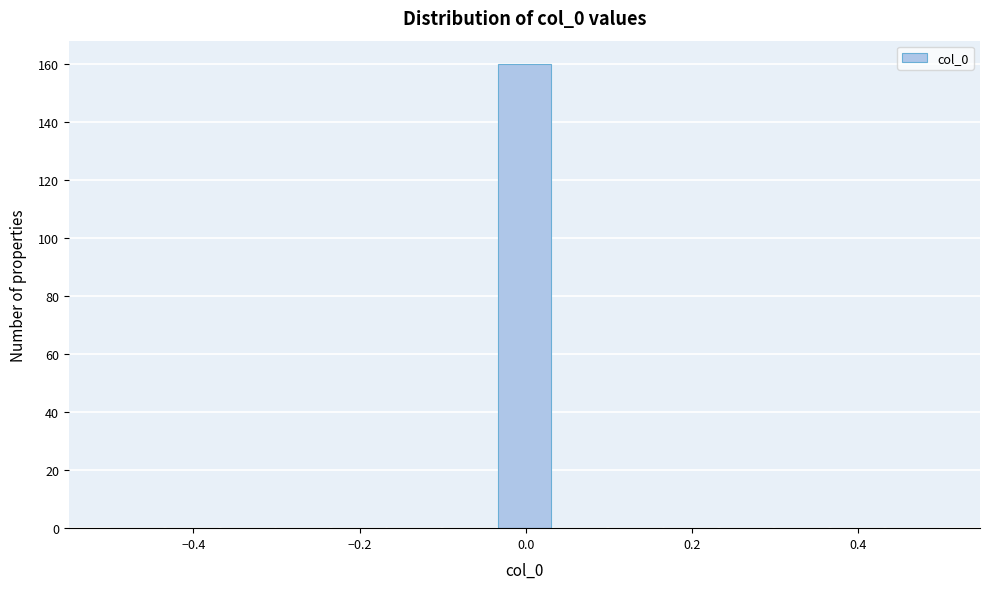

Around what value on the x-axis is the tallest bar? Give the approximate position of its centre, as read against the axis.

0.00